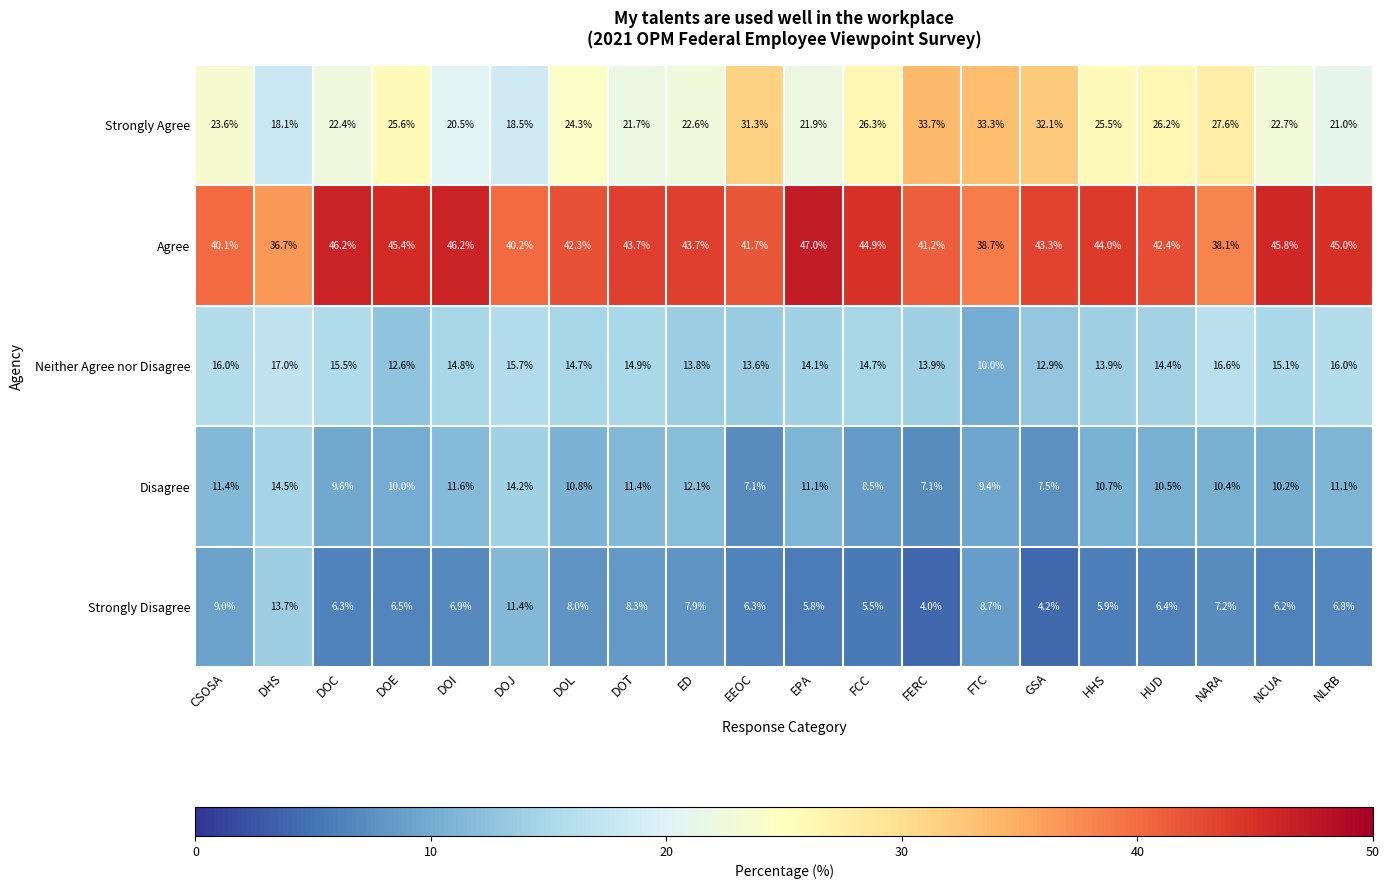

At which category does the chart reach its peak across all series?

EPA